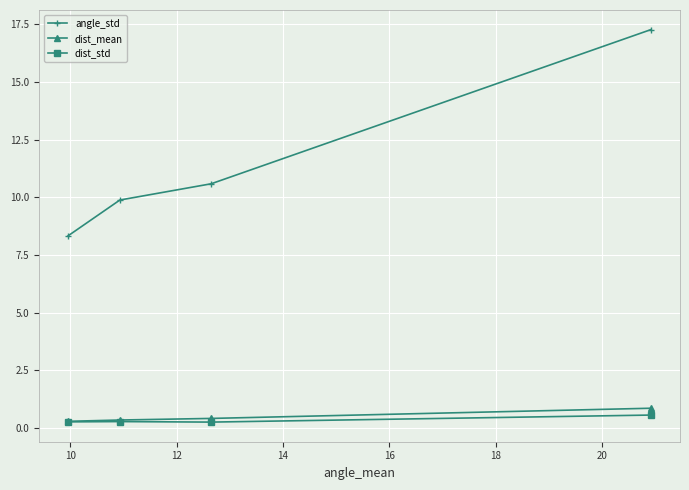

True or false: angle_std has more than 1 points higher than both neighbors.

False